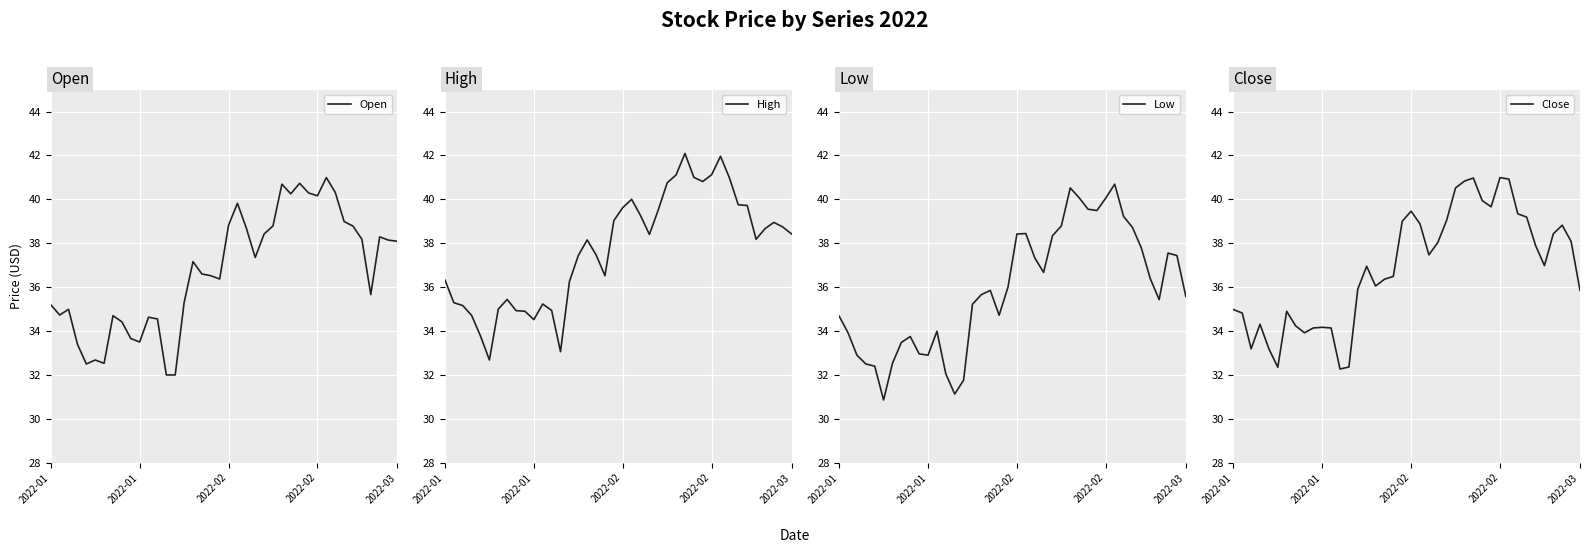

True or false: Close and Low cross at least once.

False